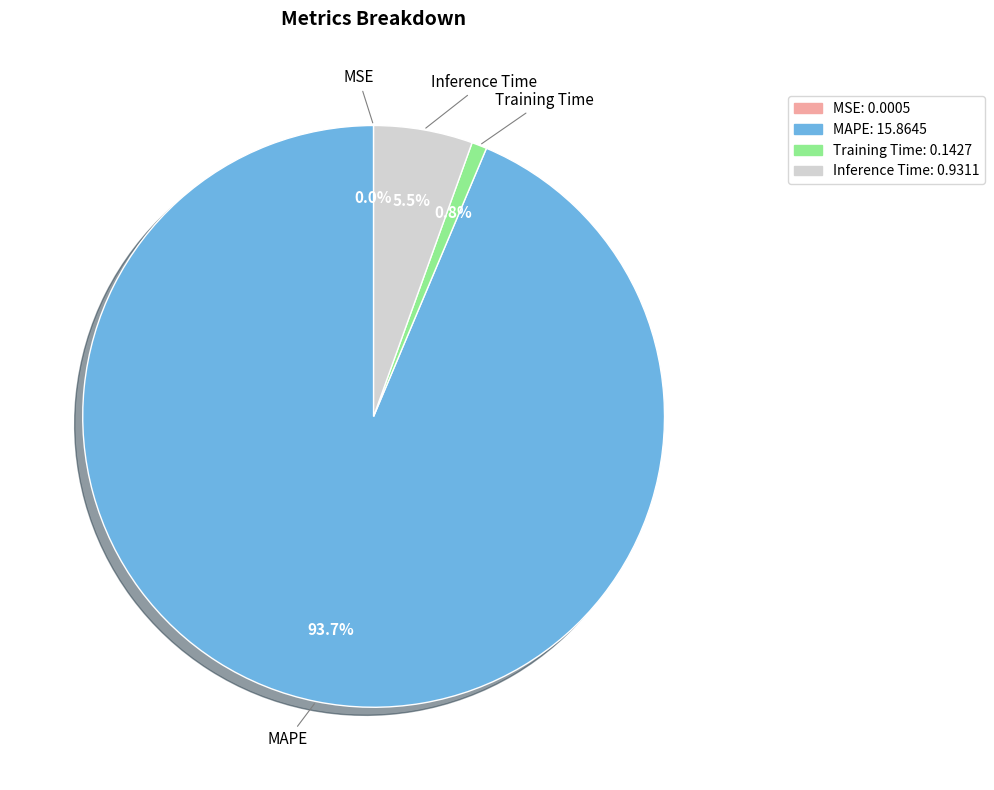

Is it true that Training Time is 11% of the pie?

False